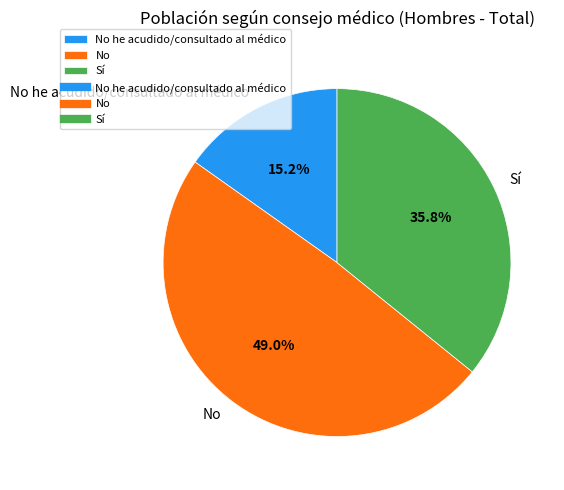

Combined, what portion of the pie is No and No he acudido/consultado al médico?

64.2%